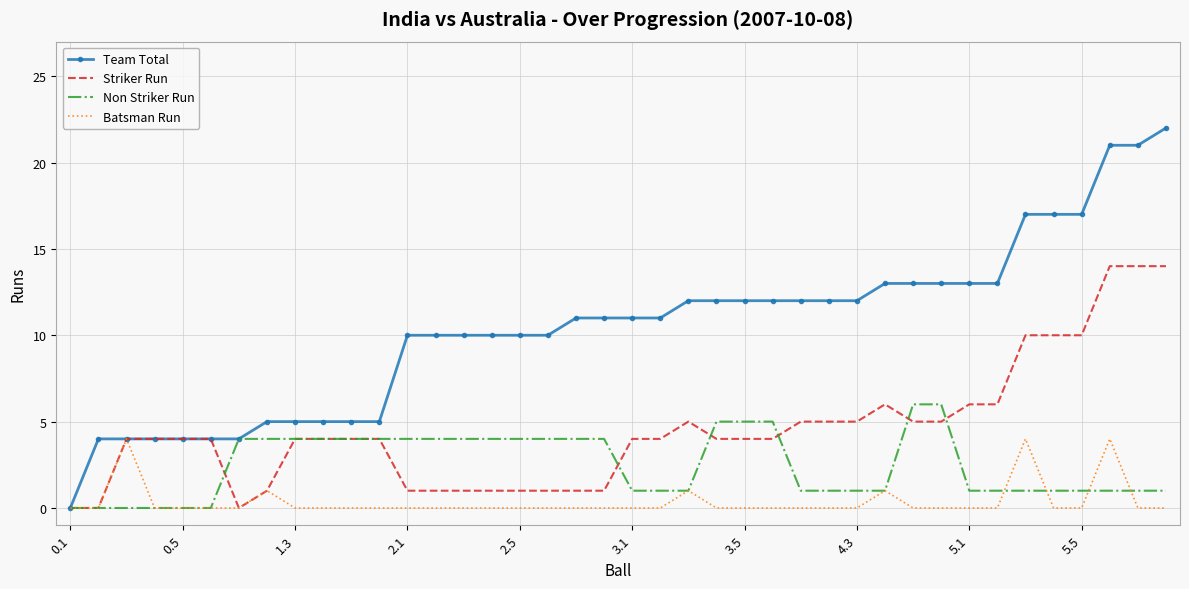

List the series in order of their overall mean, lowest first.

Batsman Run, Non Striker Run, Striker Run, Team Total